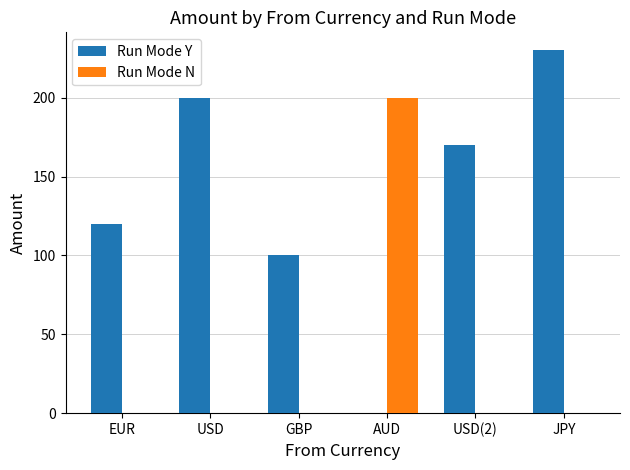

What is the sum of the Run Mode N values at GBP and AUD?

200